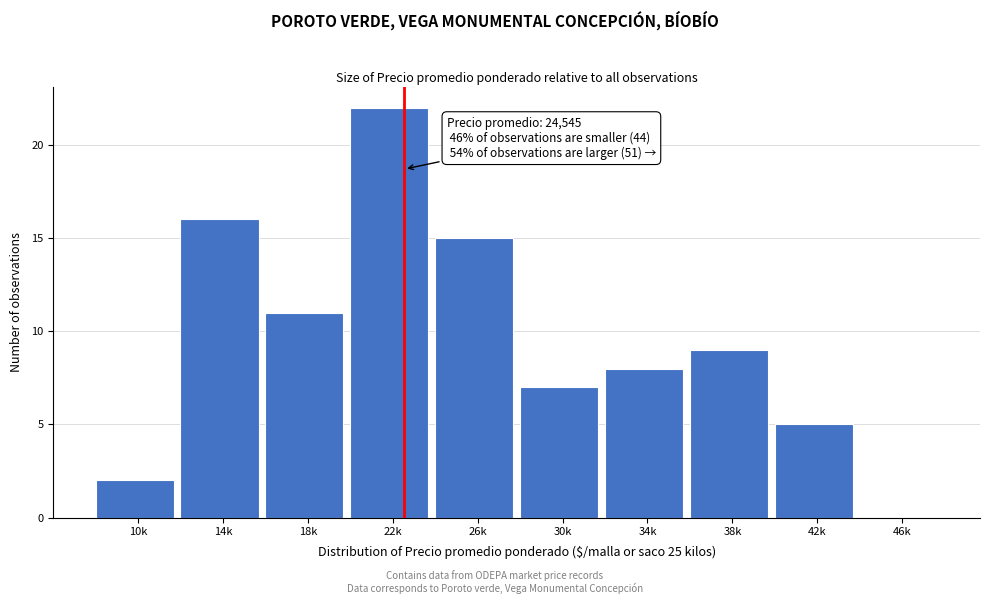

Reading left to right, transcribe all the data shown in this chart.

10k=2	14k=16	18k=11	22k=22	26k=15	30k=7	34k=8	38k=9	42k=5	46k=0